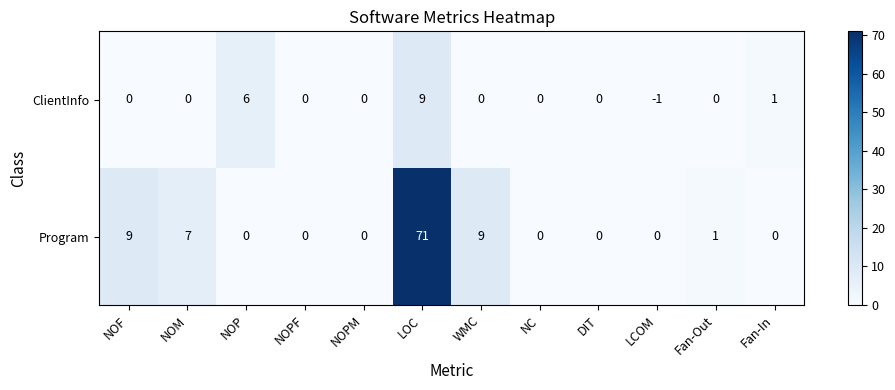

Between NOF and NC, which series saw the biggest shift?

Program